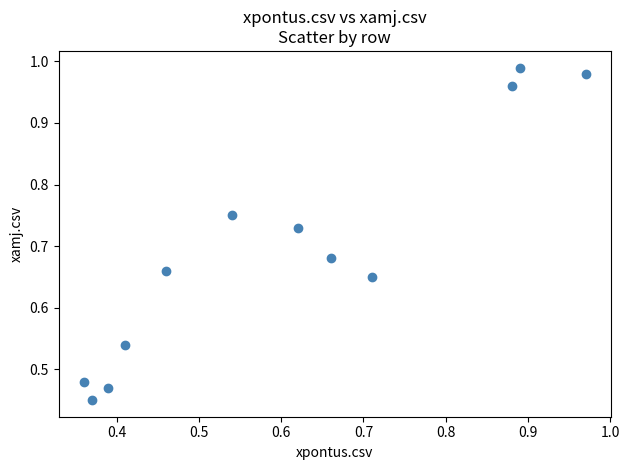

What is the average X value?

0.6